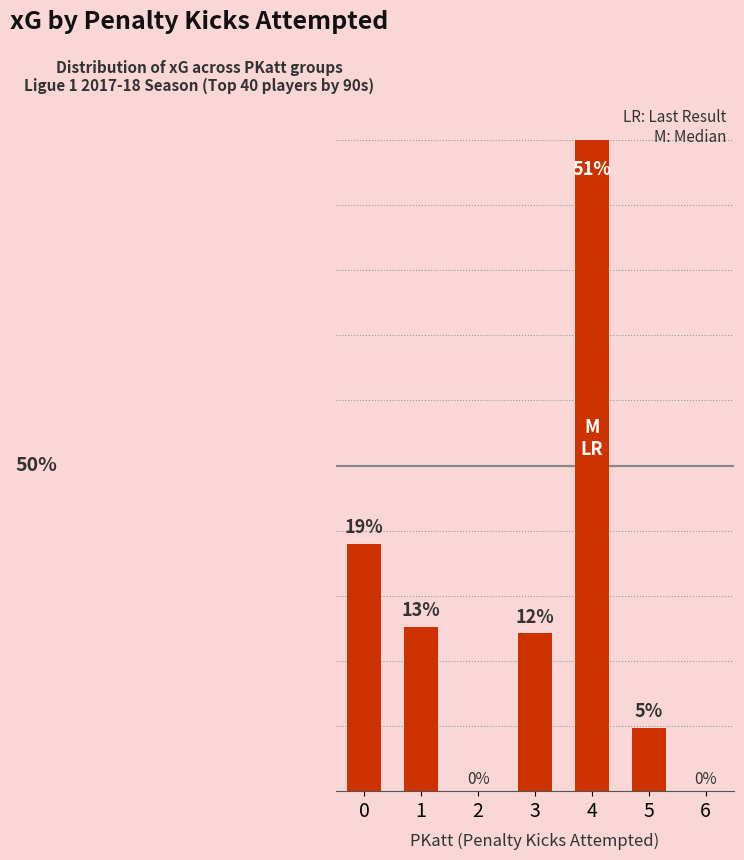

Is it true that the value at 3 is 12.3?

True